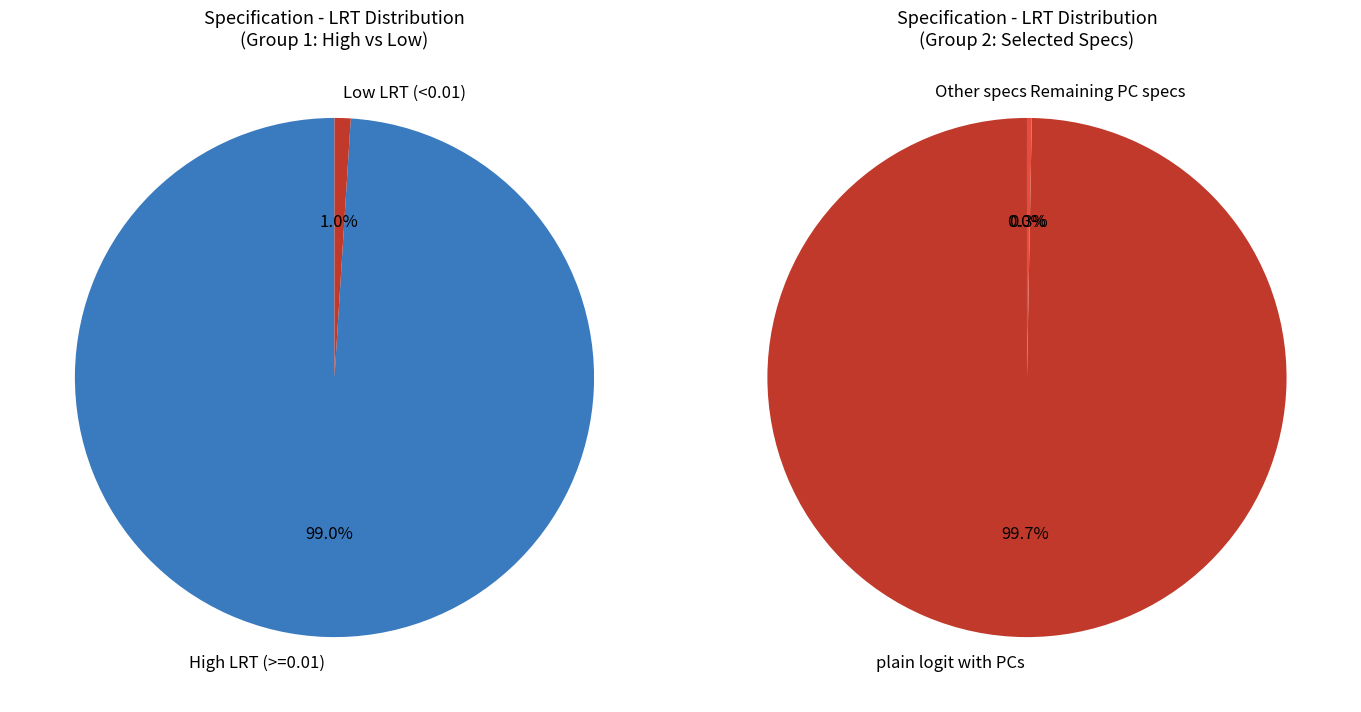

What is the largest slice in the pie chart?

plain logit with PCs